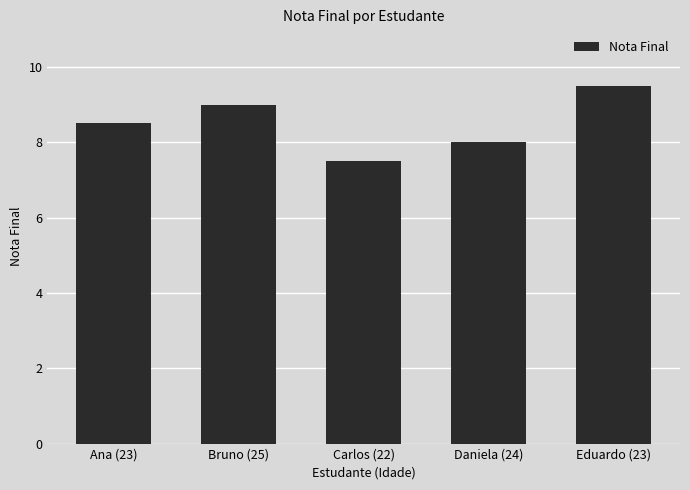

Does the chart contain any negative values?

No